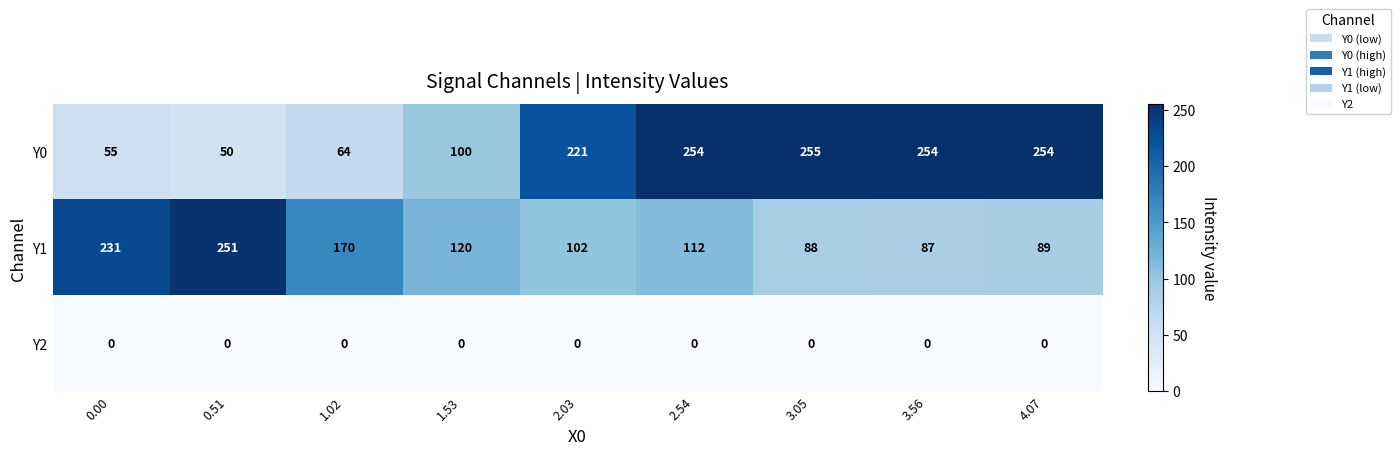

What is the approximate value of Y1 at 4.07?

89